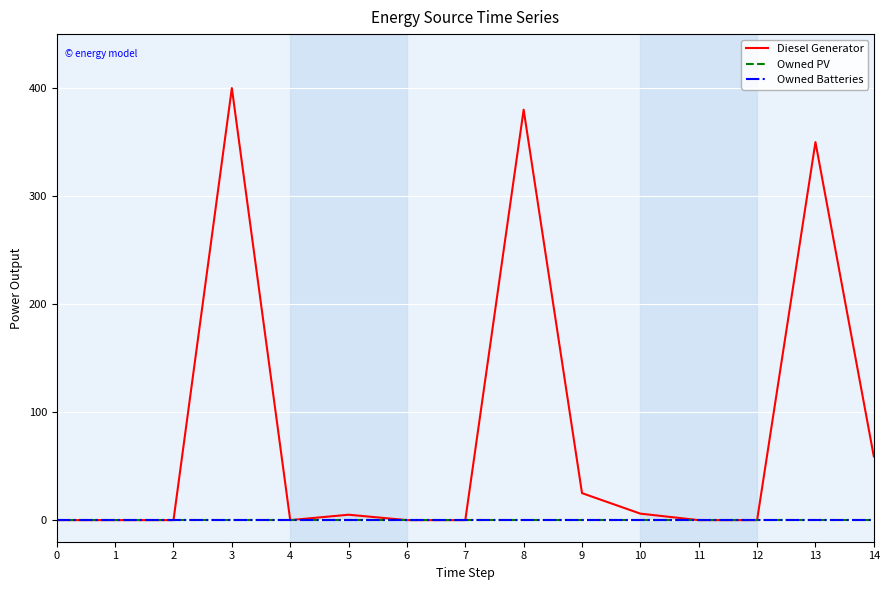

Does the chart display data point markers on the line(s)?

No